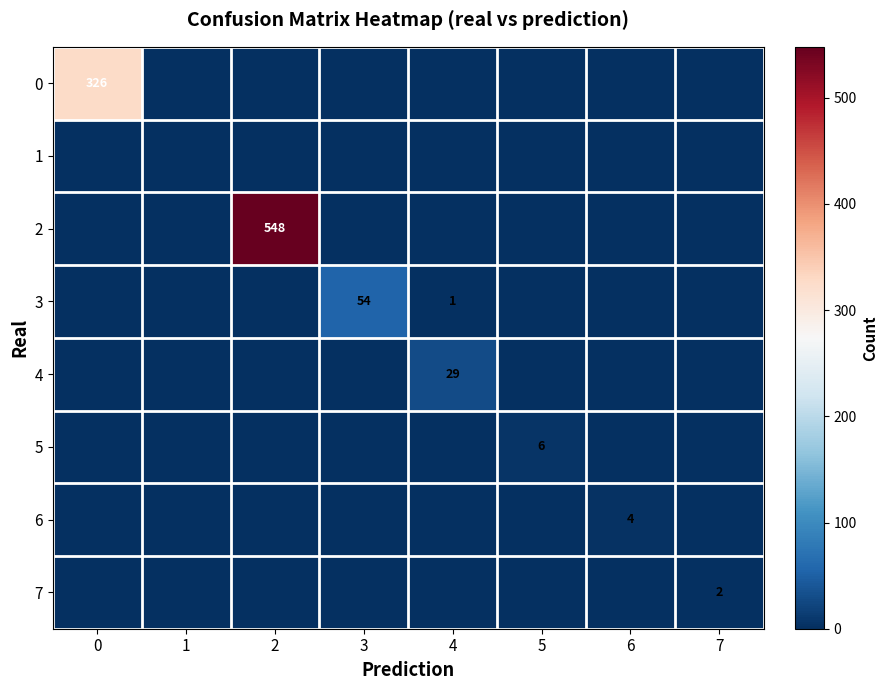

Is the value of row_5 at 0 greater than the value of row_6 at 0?

No